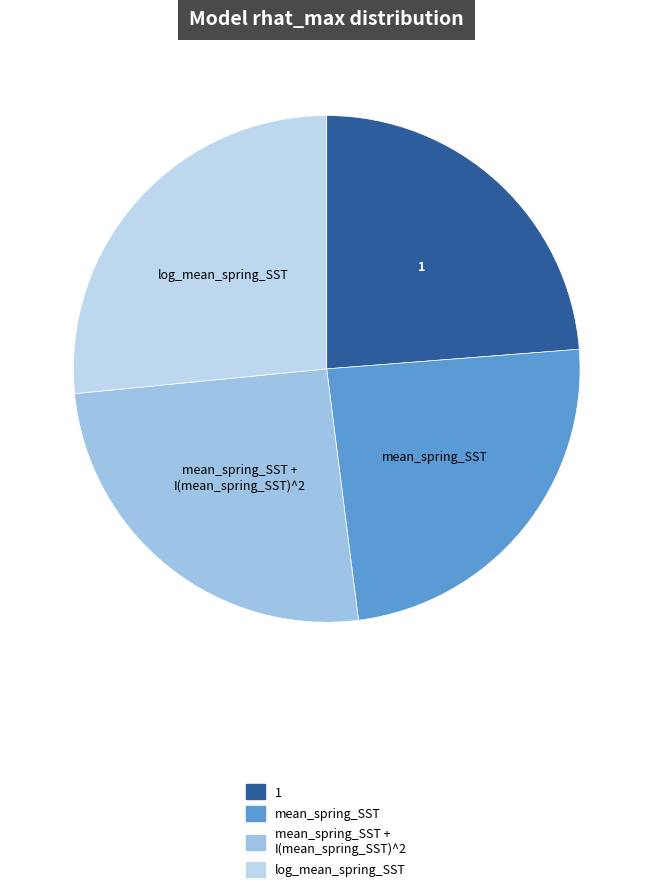

How many slices are in this pie chart?

4